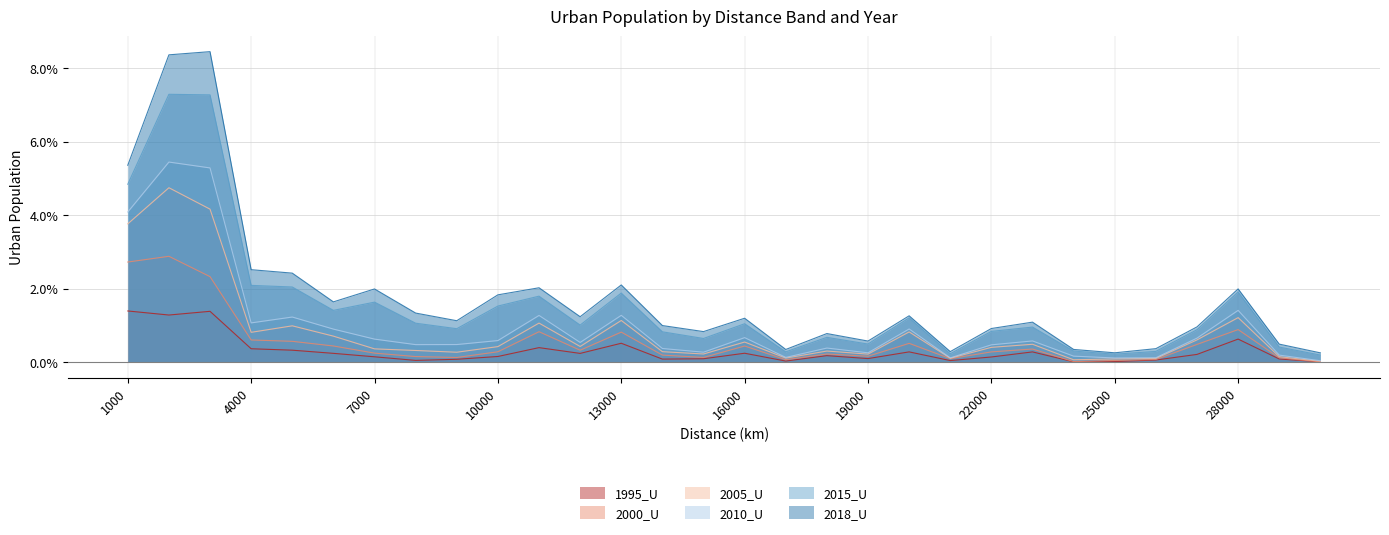

Which series has the largest total across all categories?

2018_U